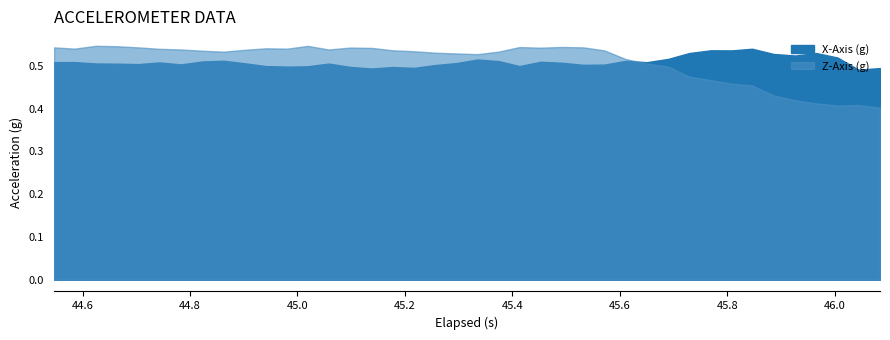

True or false: z_axis and x_axis intersect in this chart.

True